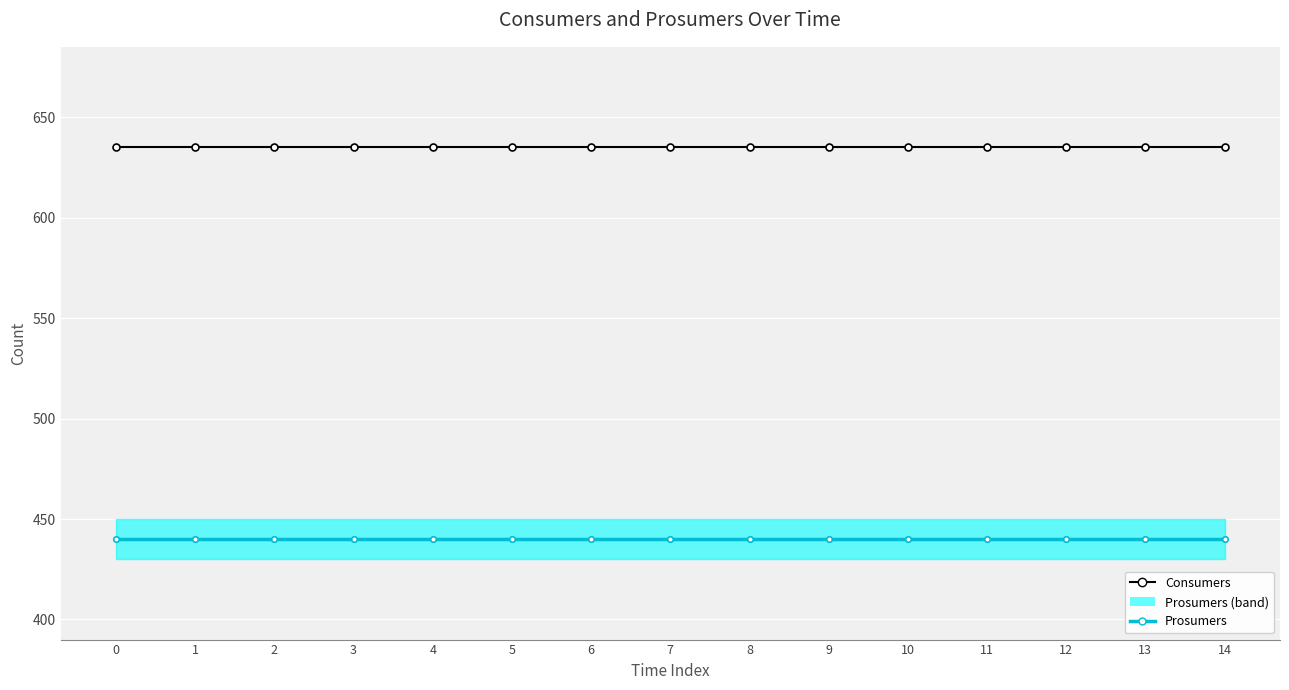

Which series has the largest total across all categories?

Consumers